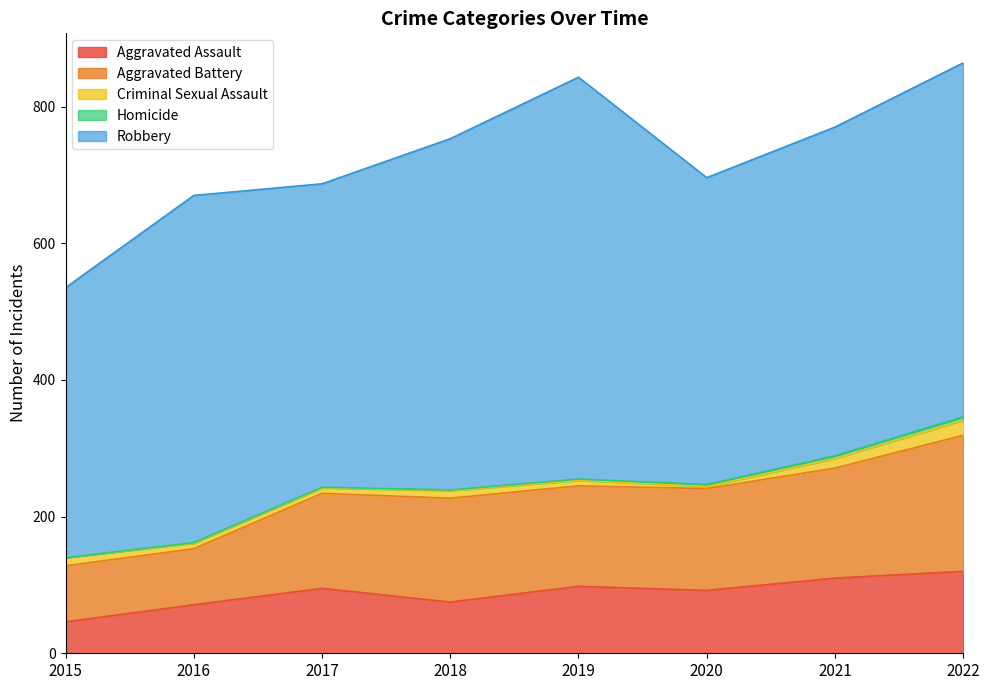

Reading left to right, what are all the values shown in this chart?

Aggravated Assault: 2015=46	2016=71	2017=95	2018=75	2019=98	2020=92	2021=110	2022=120
Aggravated Battery: 2015=82	2016=82	2017=139	2018=152	2019=147	2020=149	2021=161	2022=199
Criminal Sexual Assault: 2015=12	2016=8	2017=8	2018=11	2019=8	2020=3	2021=14	2022=22
Homicide: 2015=0	2016=1	2017=1	2018=1	2019=2	2020=3	2021=4	2022=5
Robbery: 2015=395	2016=508	2017=444	2018=514	2019=588	2020=449	2021=481	2022=518